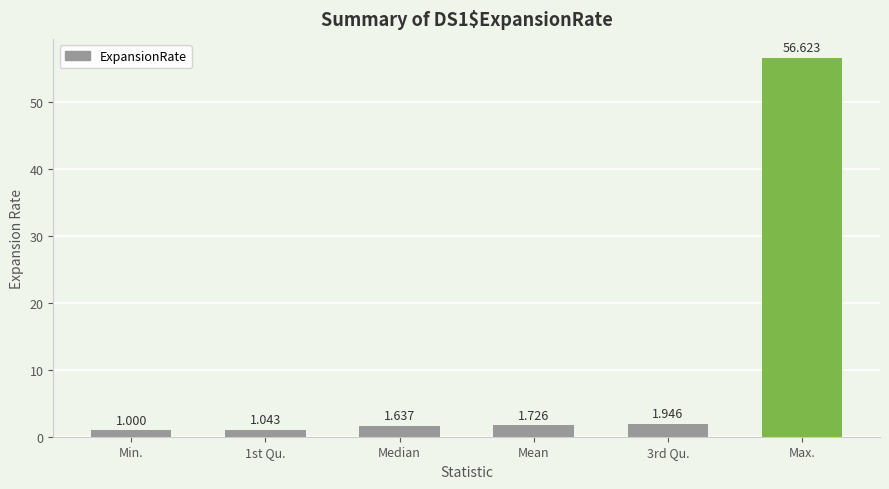

List the labels in order of value, largest first.

Max., 3rd Qu., Mean, Median, 1st Qu., Min.